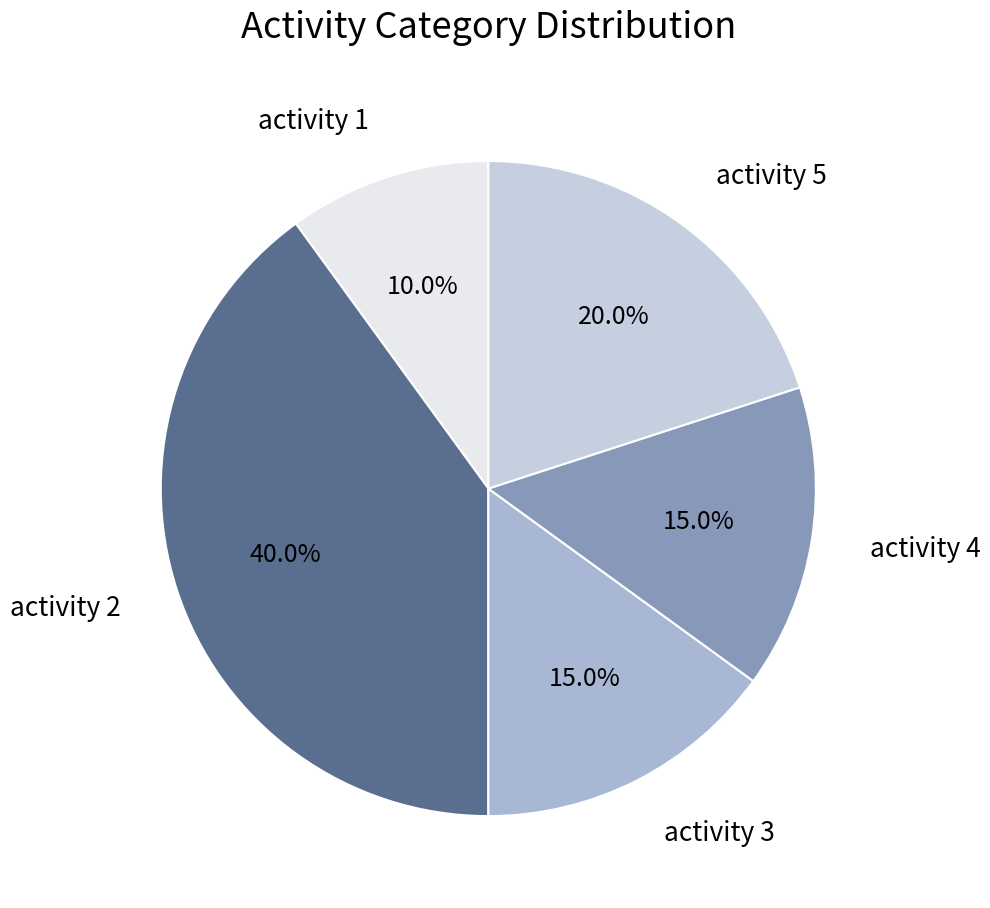

How many slices are in this pie chart?

5